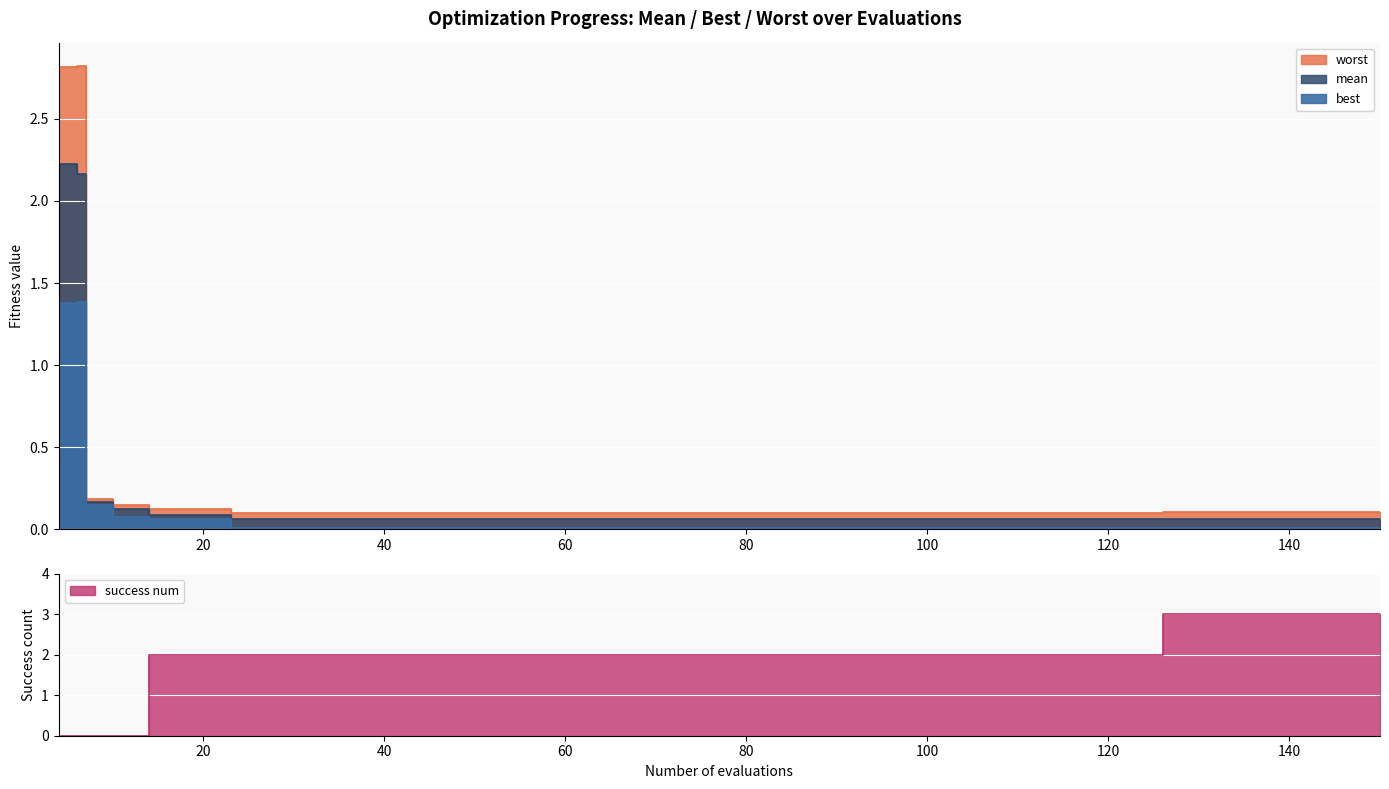

Reading right to left, extract all data points from this chart.

mean: 0.1	0.1	0.1	0.1	0.1	0.1	0.1	0.1	0.1	0.1	0.1	0.1	0.1	0.1	0.1	0.1	0.1	0.1	0.1	0.1	0.1	0.1	0.1	0.1	0.1	0.1	0.1	0.1	0.1	0.1	0.1	0.1	0.1	0.1	0.1	0.1	0.1	0.2	2.2	2.2
best: 0.0	0.0	0.0	0.0	0.0	0.0	0.0	0.0	0.0	0.0	0.0	0.0	0.0	0.0	0.0	0.0	0.0	0.0	0.0	0.0	0.0	0.0	0.0	0.0	0.0	0.0	0.0	0.0	0.0	0.0	0.0	0.0	0.0	0.1	0.1	0.1	0.1	0.1	1.4	1.4
worst: 0.1	0.1	0.1	0.1	0.1	0.1	0.1	0.1	0.1	0.1	0.1	0.1	0.1	0.1	0.1	0.1	0.1	0.1	0.1	0.1	0.1	0.1	0.1	0.1	0.1	0.1	0.1	0.1	0.1	0.1	0.1	0.1	0.1	0.1	0.1	0.1	0.1	0.2	2.8	2.8
success num: 3.0	3.0	3.0	3.0	3.0	3.0	3.0	2.0	2.0	2.0	2.0	2.0	2.0	2.0	2.0	2.0	2.0	2.0	2.0	2.0	2.0	2.0	2.0	2.0	2.0	2.0	2.0	2.0	2.0	2.0	2.0	2.0	2.0	2.0	2.0	2.0	0.0	0.0	0.0	0.0